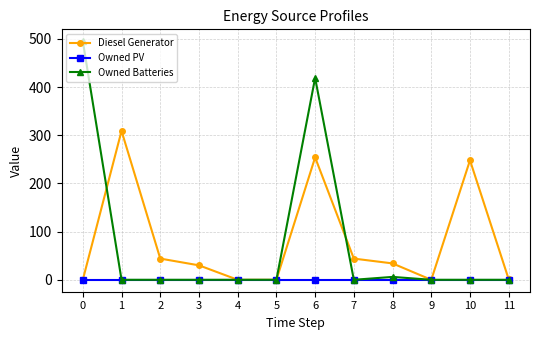

Which series has the widest spread of values?

Owned Batteries